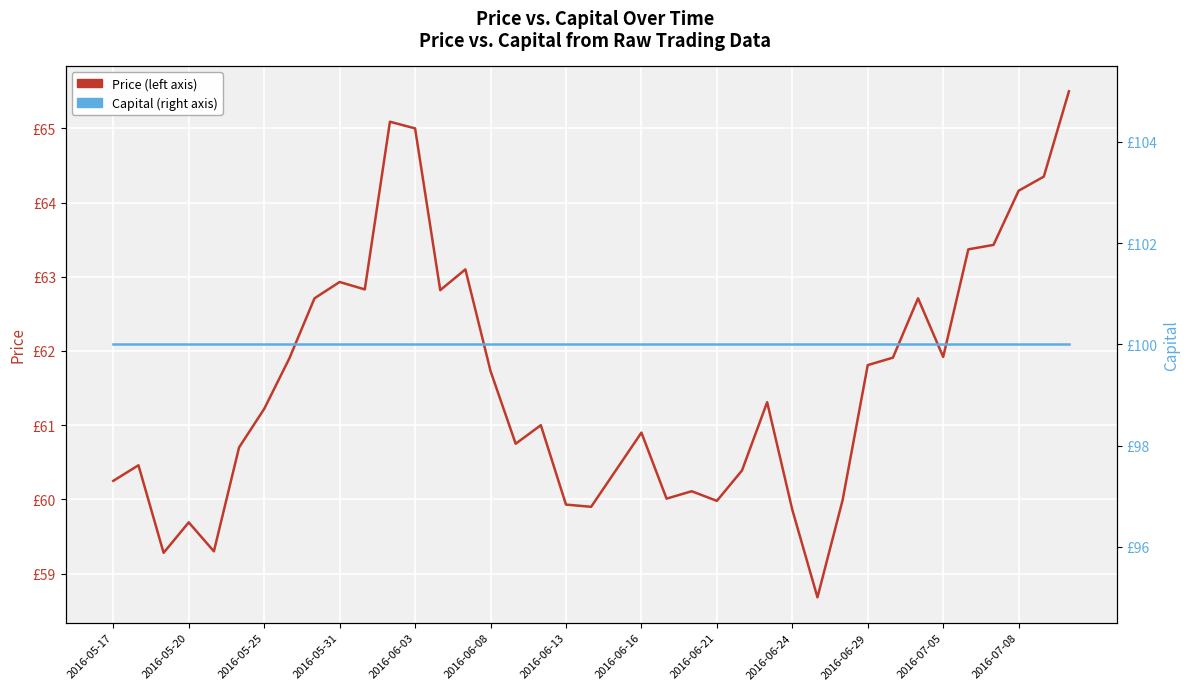

Reading left to right, what are all the values shown in this chart?

Price: 60.2	60.5	59.3	59.7	59.3	60.7	61.2	61.9	62.7	62.9	62.8	65.1	65.0	62.8	63.1	61.7	60.8	61.0	59.9	59.9	60.4	60.9	60.0	60.1	60.0	60.4	61.3	59.9	58.7	60.0	61.8	61.9	62.7	61.9	63.4	63.4	64.2	64.3	65.5
Capital: 100.0	100.0	100.0	100.0	100.0	100.0	100.0	100.0	100.0	100.0	100.0	100.0	100.0	100.0	100.0	100.0	100.0	100.0	100.0	100.0	100.0	100.0	100.0	100.0	100.0	100.0	100.0	100.0	100.0	100.0	100.0	100.0	100.0	100.0	100.0	100.0	100.0	100.0	100.0